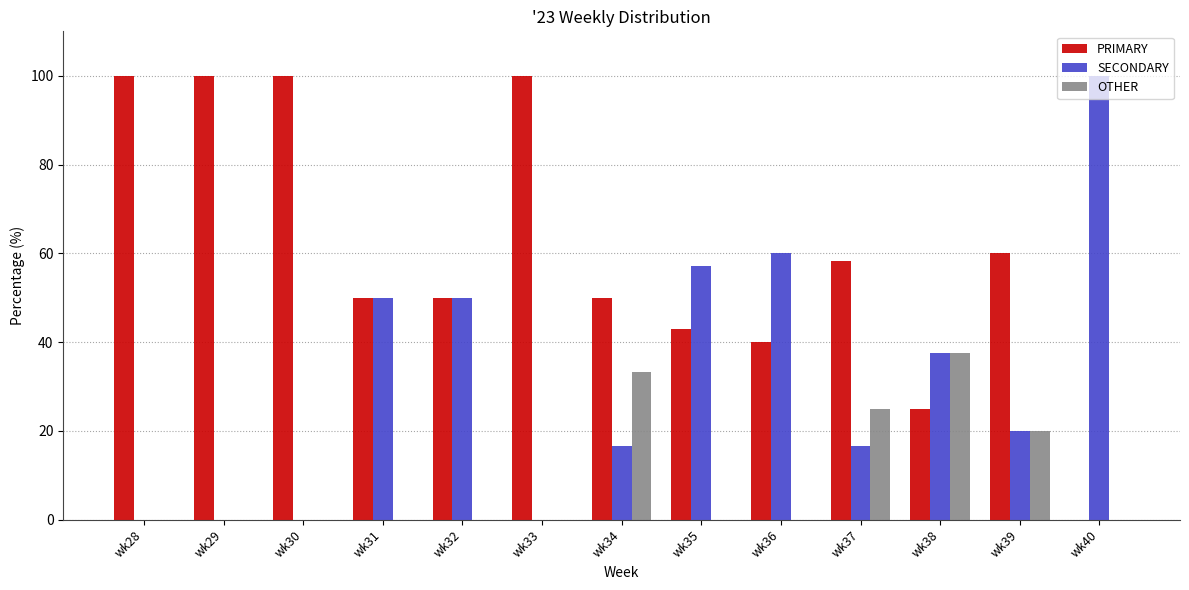

What is the sum of the OTHER values at wk37 and wk34?

58.3